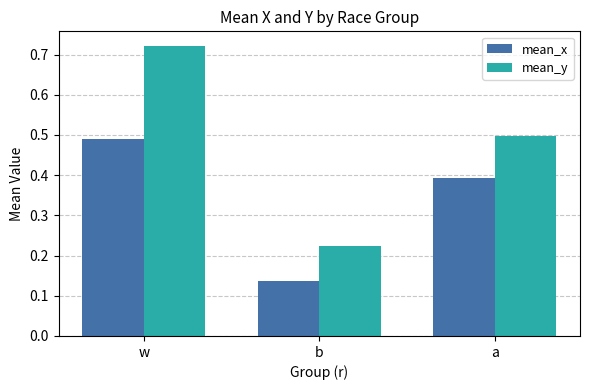

How many mean_x values are between 0 and 1?

3